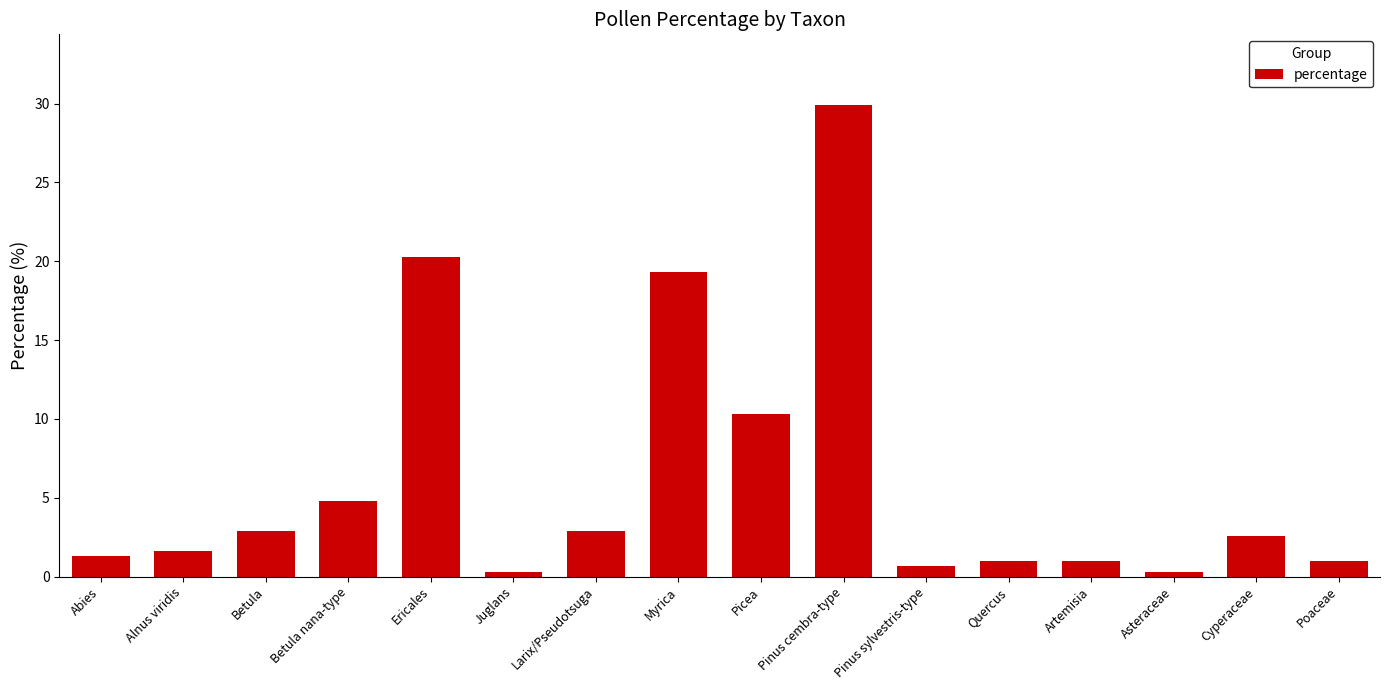

Which has a higher value, Cyperaceae or Picea?

Picea